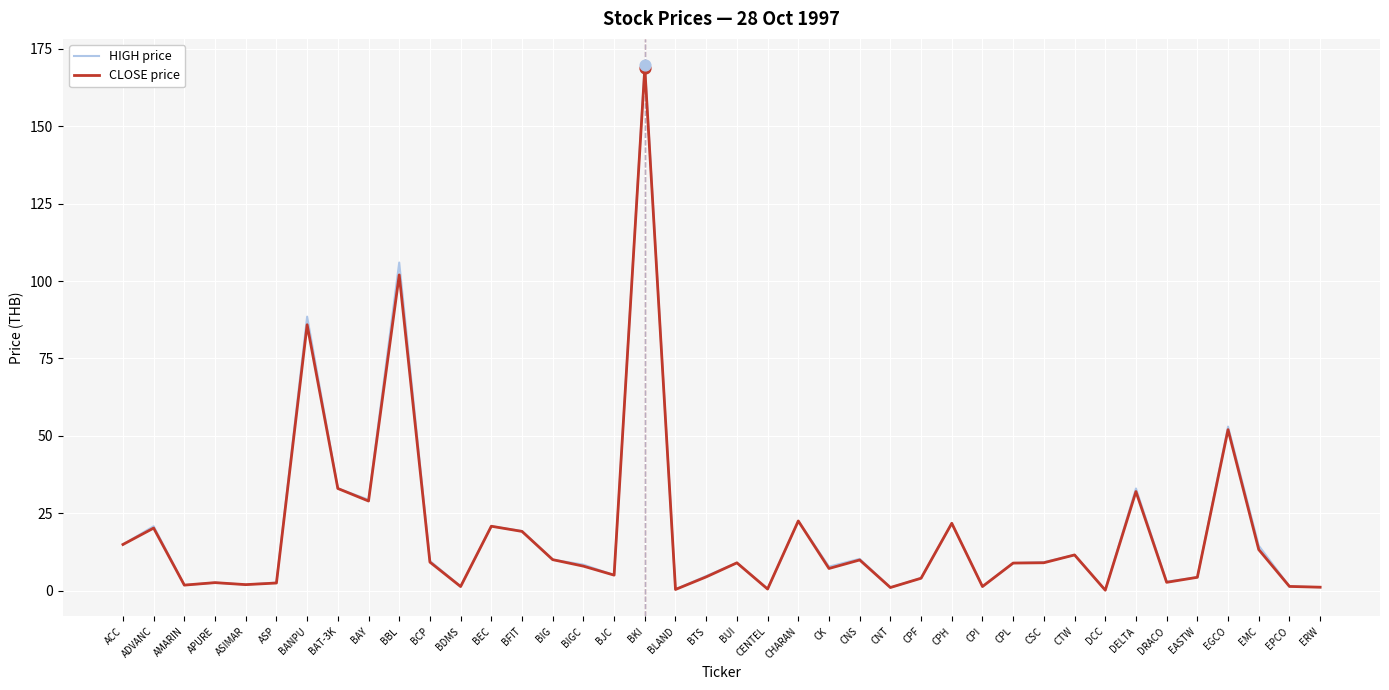

At how many categories does at least one series exceed 90?

2